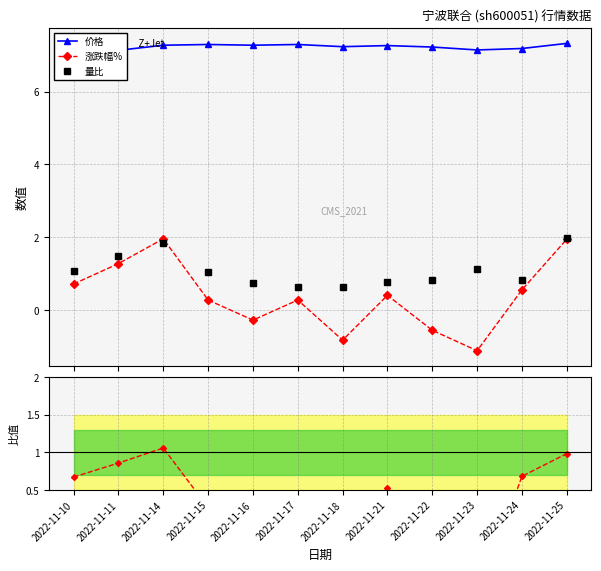

Count the number of data series in this chart.

4